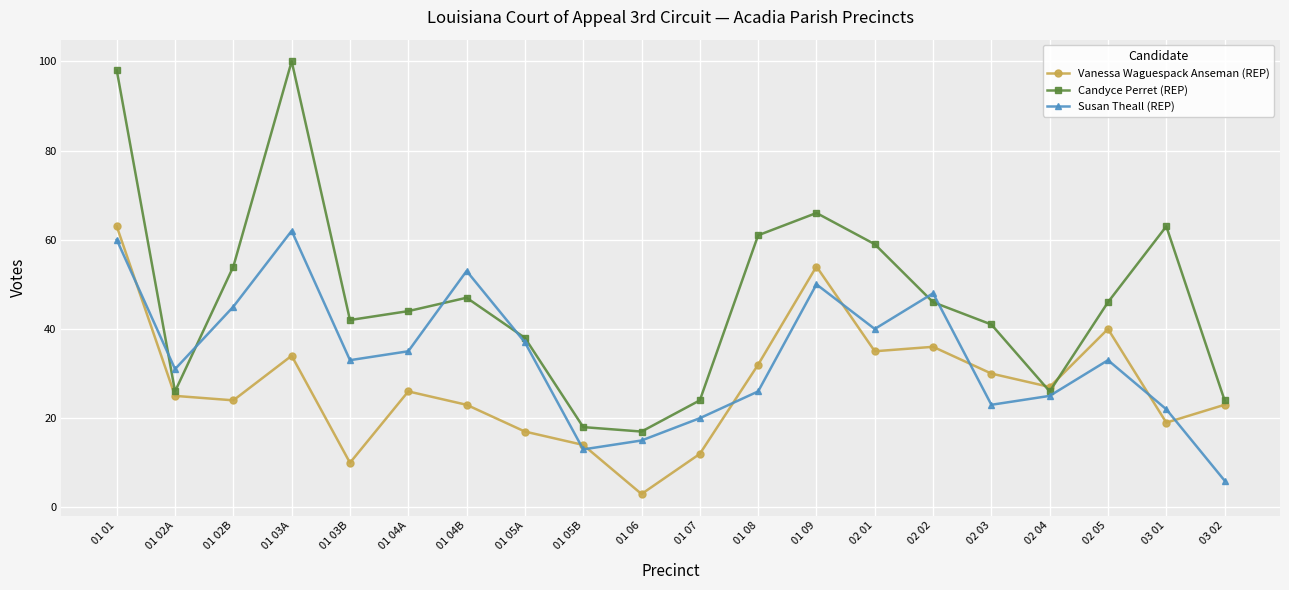

Which series has the widest spread of values?

Candyce Perret (REP)